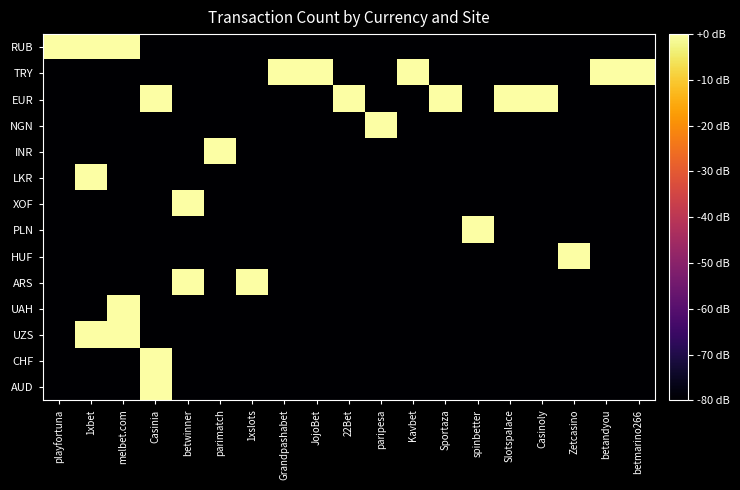

What is the spread (max minus min) of values at 1xbet?

80